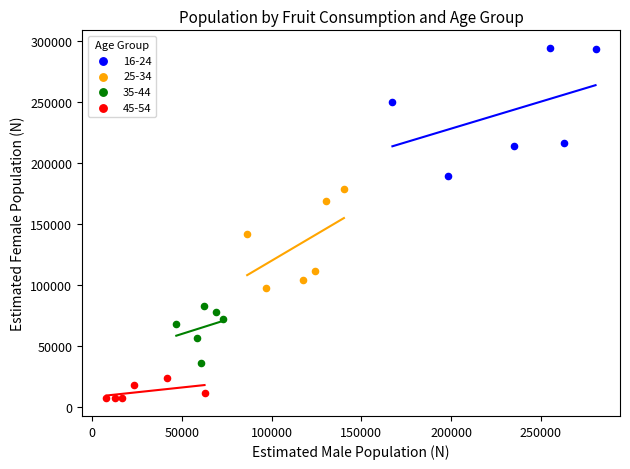

Which series has the largest Y range (max minus min)?

16-24